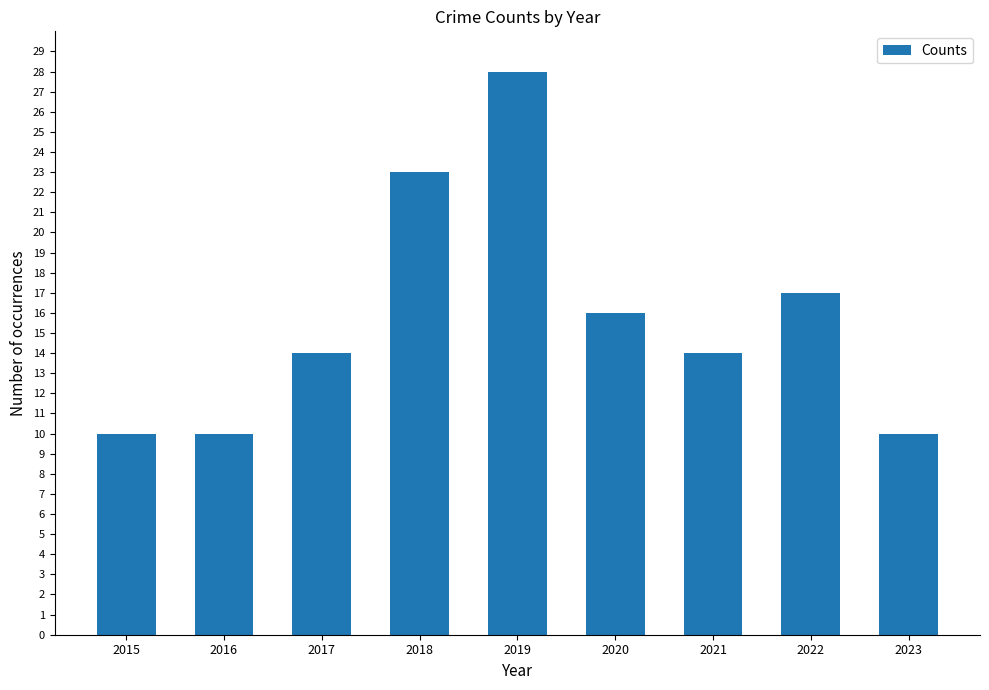

Between 2018 and 2022, which is larger?

2018